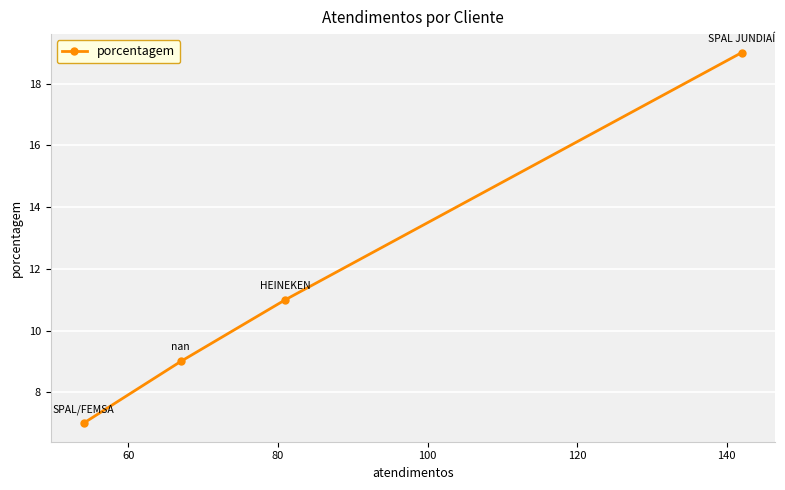

True or false: the data has more than 2 interior local peaks.

False